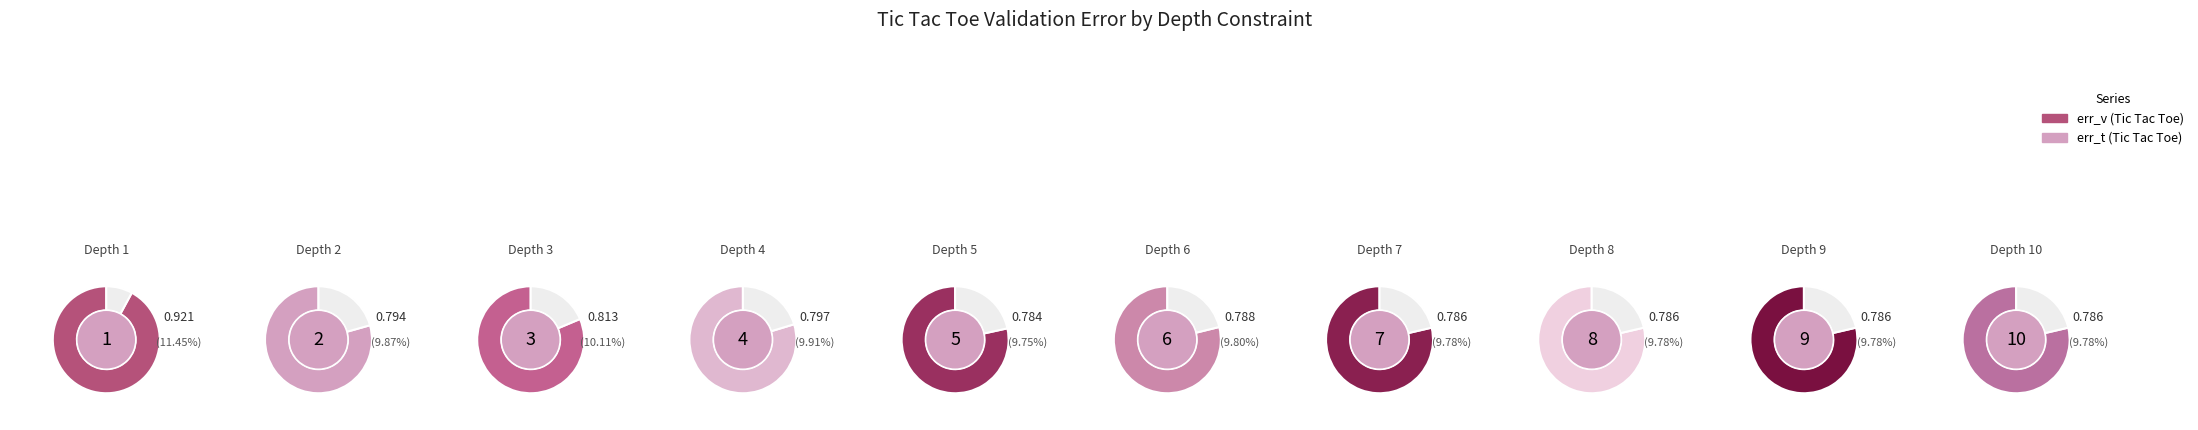

To the nearest percent, what is the difference between the largest and smallest slice percentages?

2%